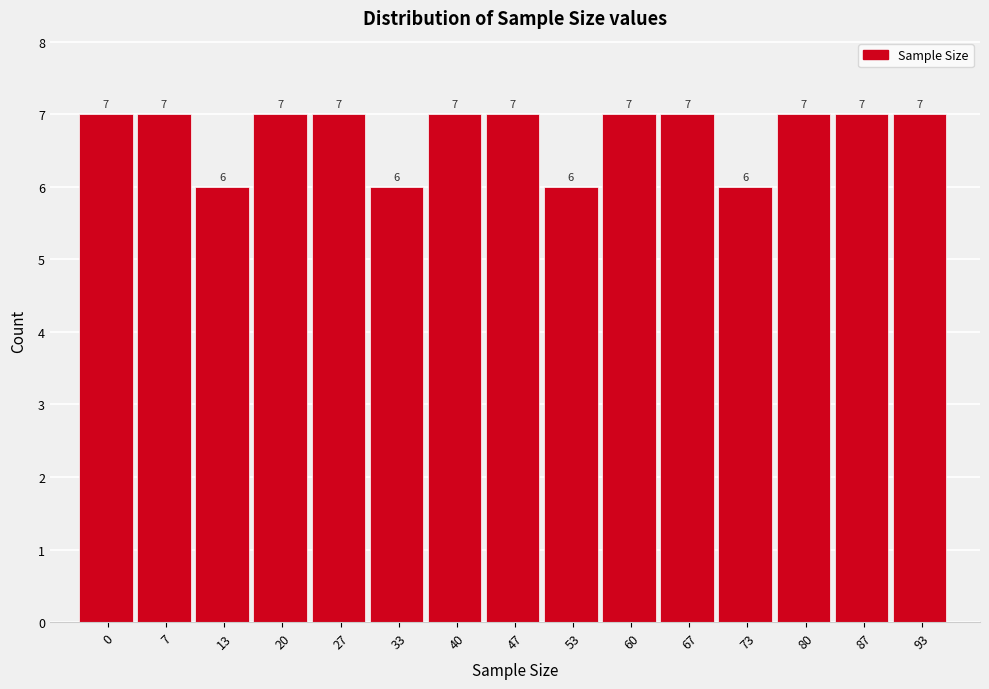

Reading right to left, extract all data points from this chart.

93=7	87=7	80=7	73=6	67=7	60=7	53=6	47=7	40=7	33=6	27=7	20=7	13=6	7=7	0=7